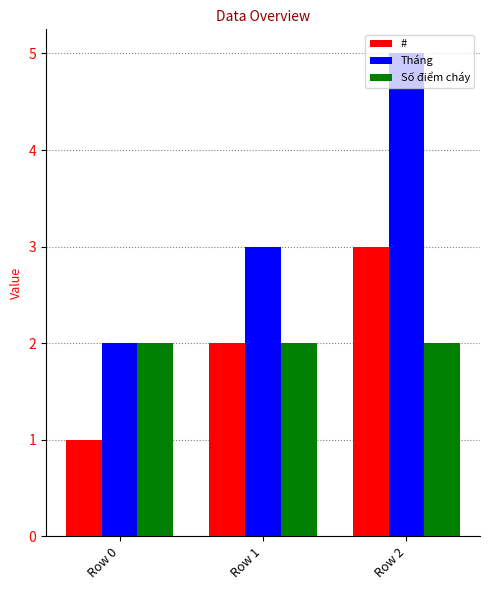

Rank the series by their maximum value, from lowest to highest.

Số điểm cháy, #, Tháng